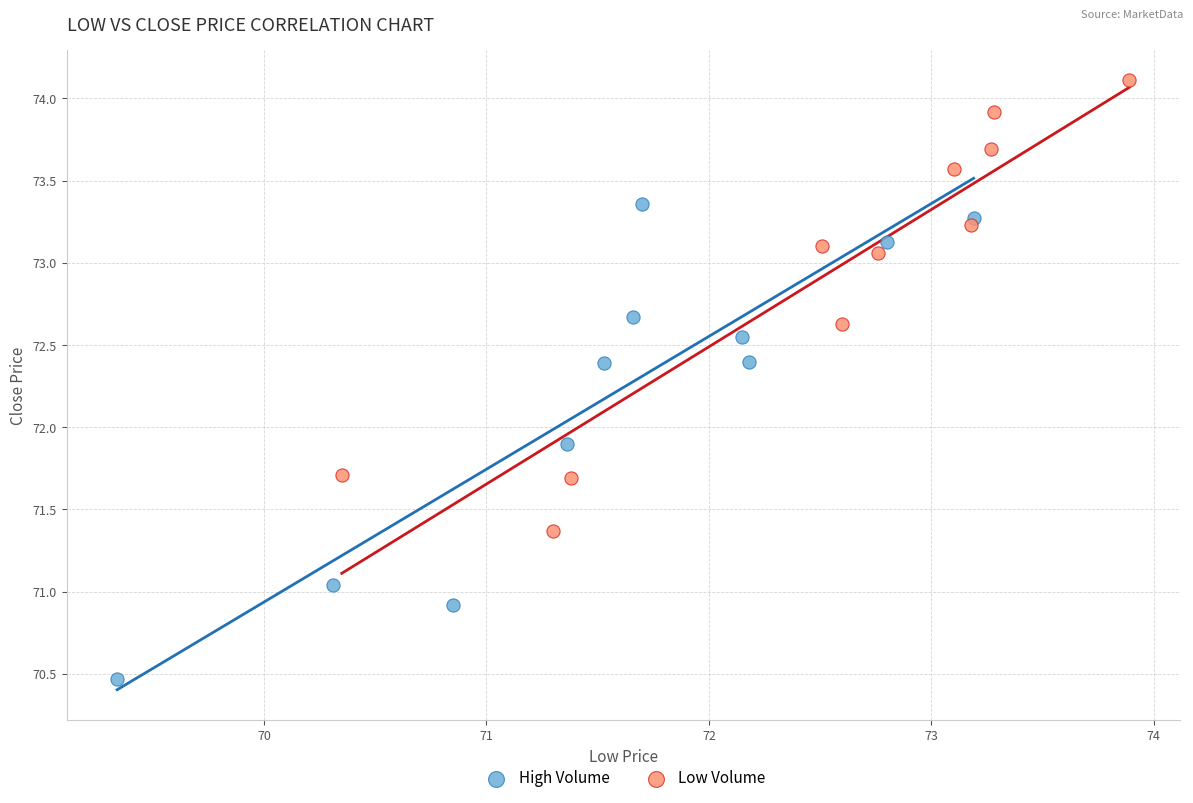

Which series reaches the minimum Y coordinate?

High Volume